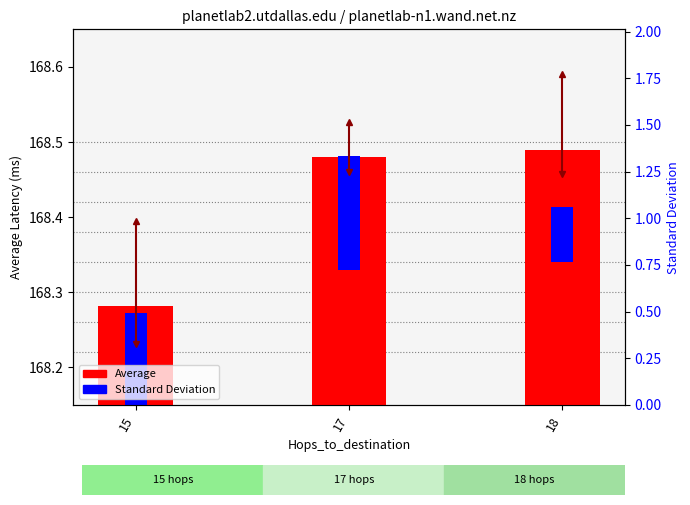

Are the bars grouped side by side (vs. stacked)?

No